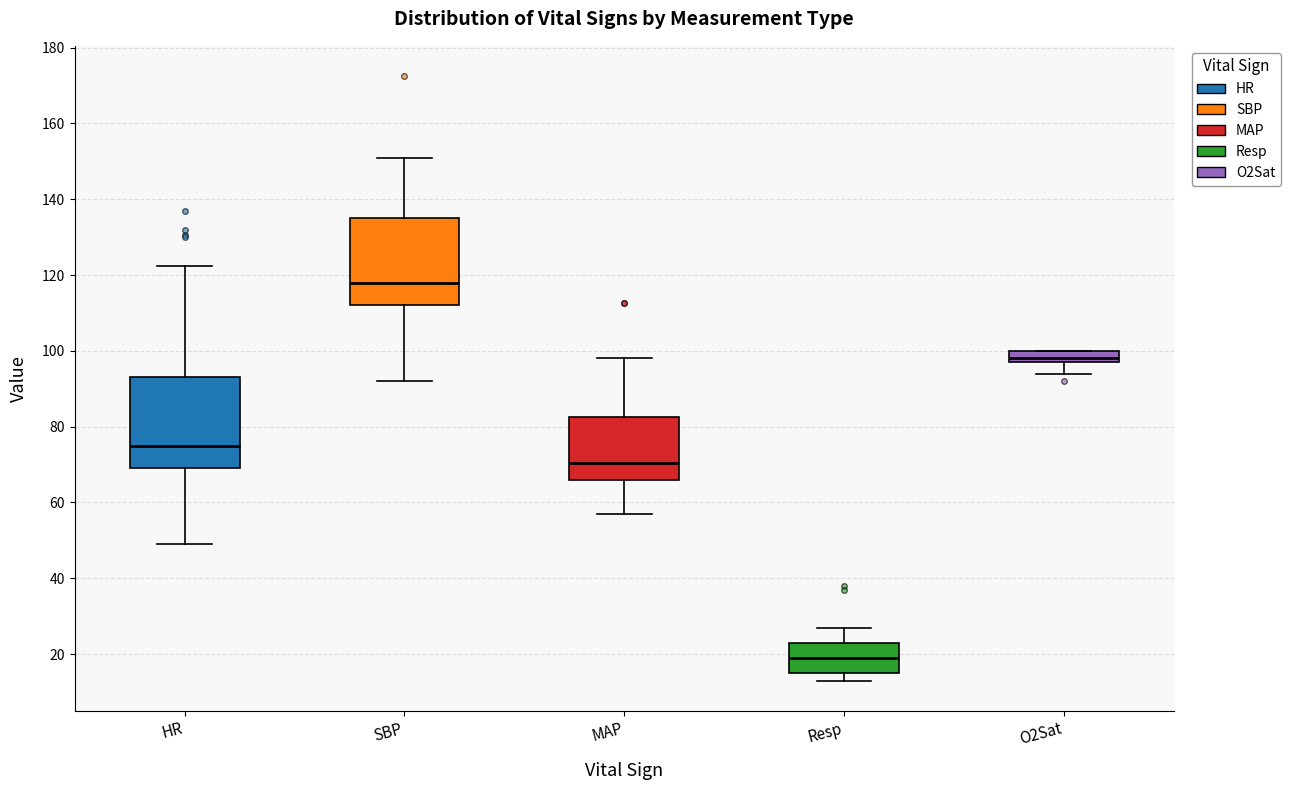

Reading left to right, transcribe this box plot: for each box, give where its median line is, the range the box spans, and where its two whiskers end, as read against the y-axis. The values are not printed on the chart, so give them approximately, as read against the axis.

HR: median 76, box 70 to 94, whiskers 50 to 122
SBP: median 118, box 112 to 136, whiskers 92 to 152
MAP: median 70, box 66 to 82, whiskers 58 to 98
Resp: median 20, box 16 to 24, whiskers 14 to 28
O2Sat: median 98 (just above the box's lower edge), box 98 to 100, whiskers 94 to 100